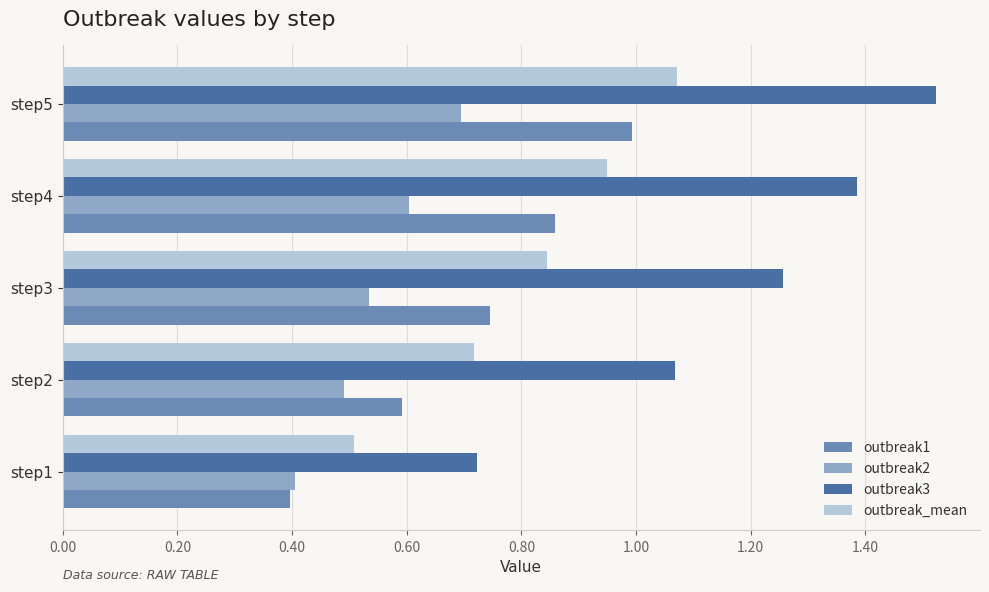

The value of outbreak3 at step1 is 0.2. True or false?

False